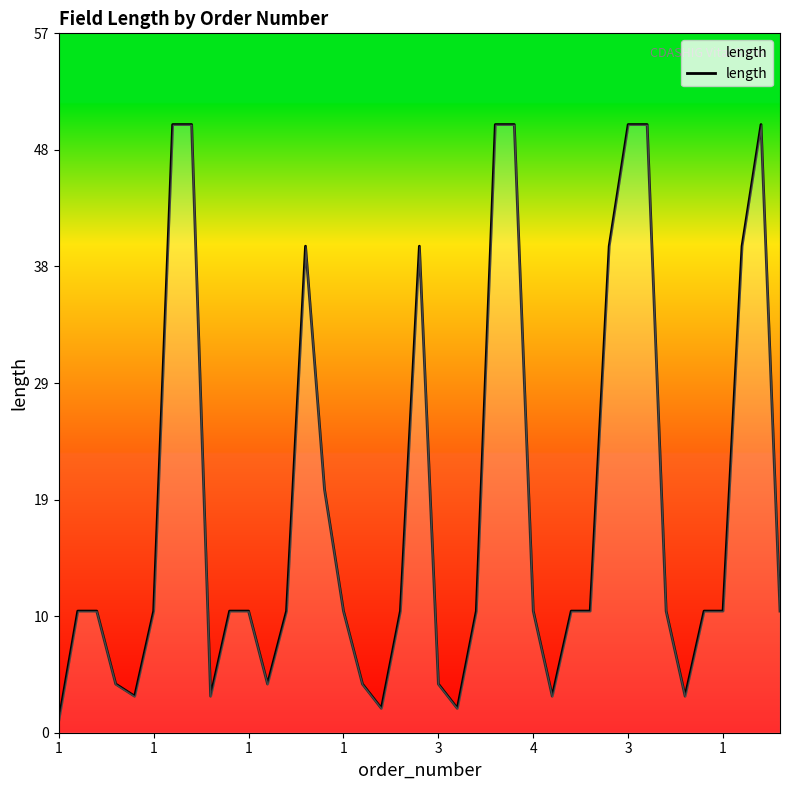

Reading left to right, transcribe all the data shown in this chart.

1	10	10	4	3	10	50	50	3	10	10	4	10	40	20	10	4	2	10	40	4	2	10	50	50	10	3	10	10	40	50	50	10	3	10	10	40	50	10